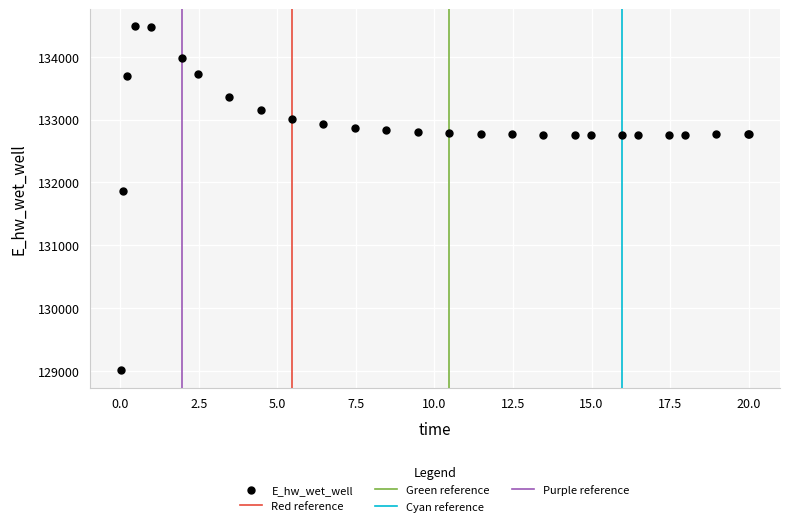

What Y value in the scatter plot is closest to 131748?

131867.2